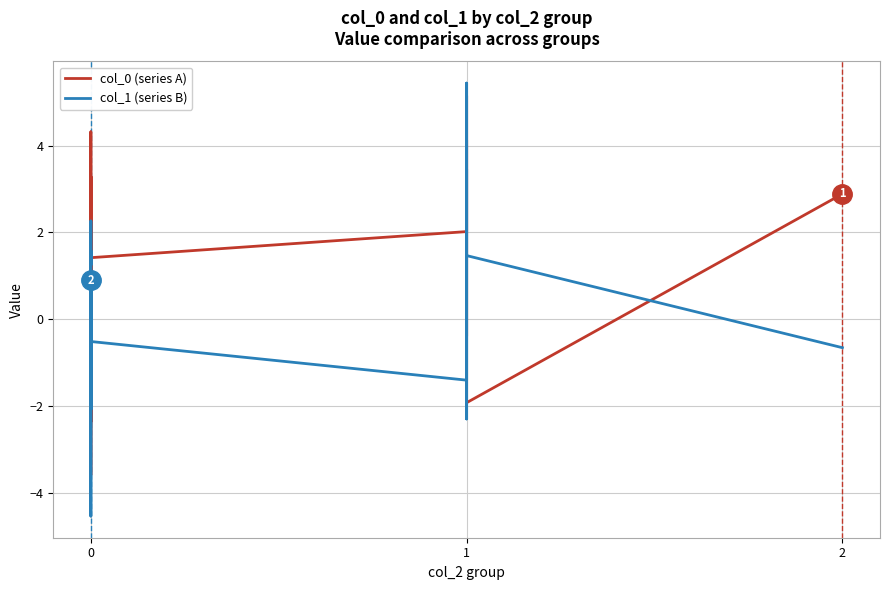

How many lines are shown in the chart?

2